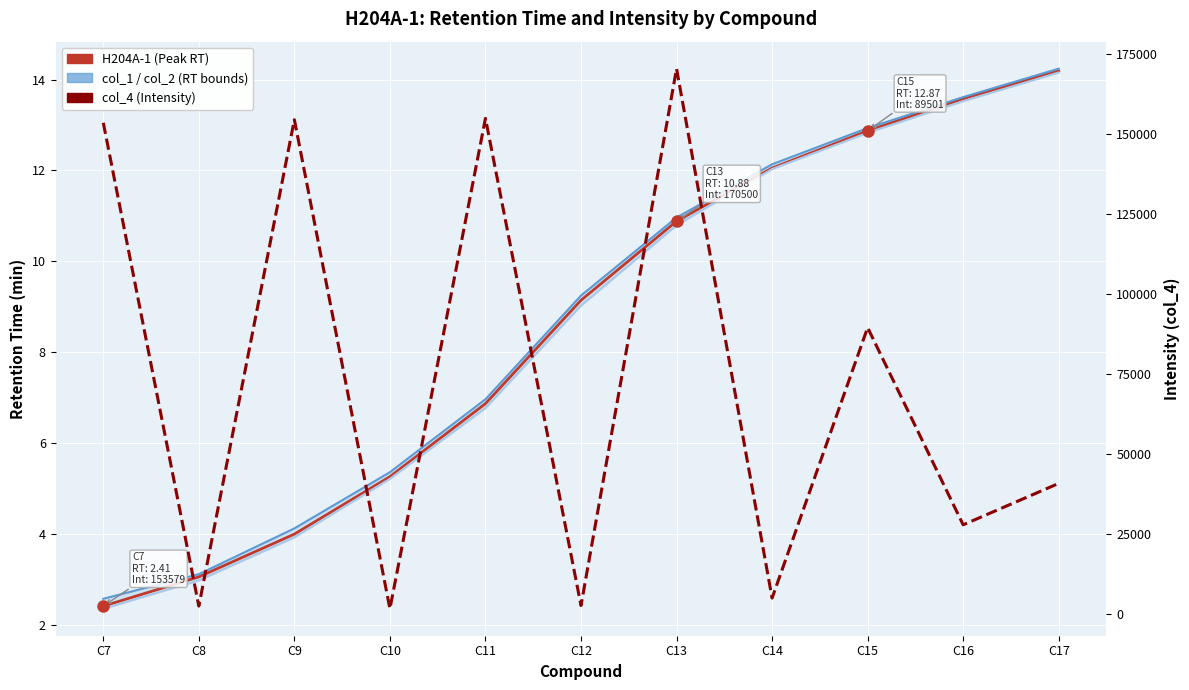

Where is the first local minimum for col_4 (Intensity)?

C8